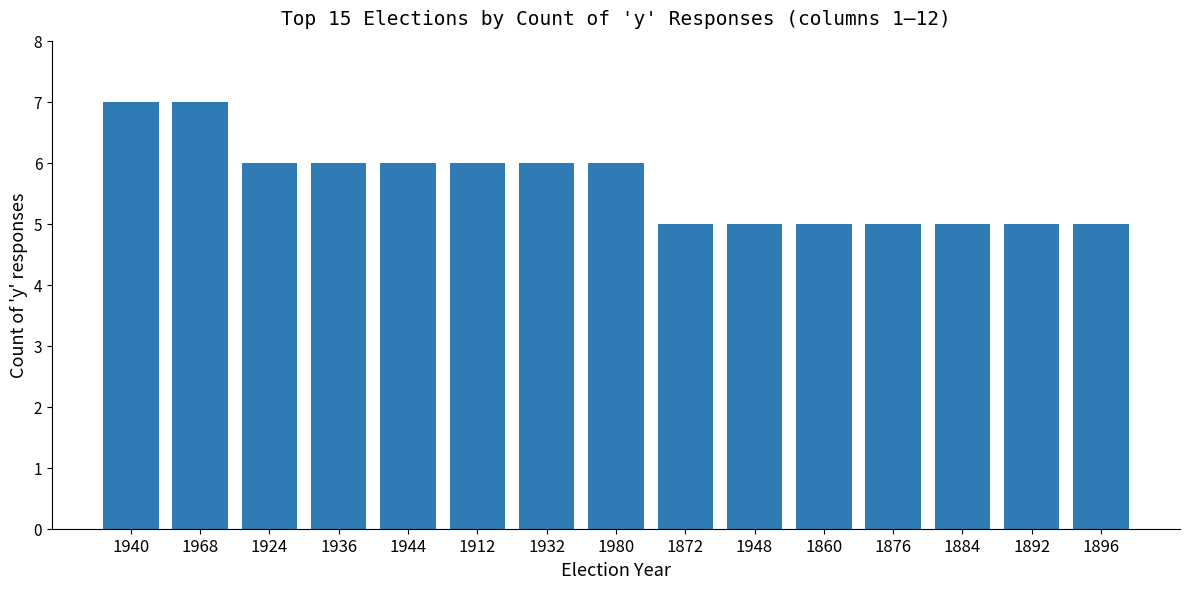

What position from the left is 1944?

5